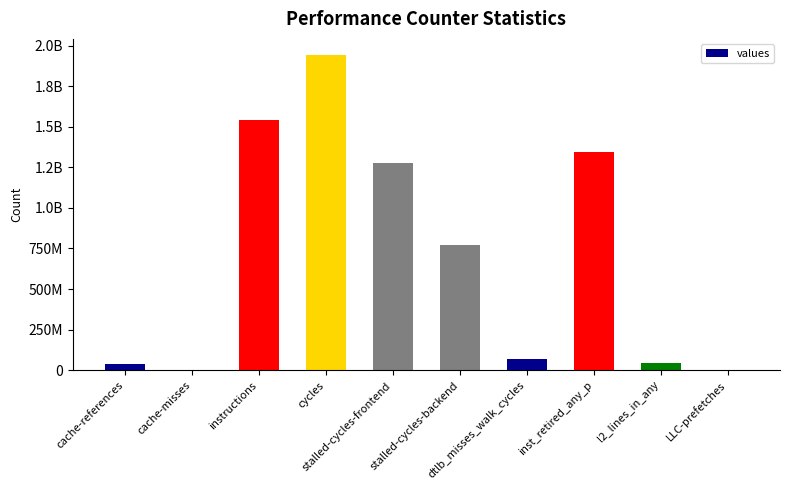

Reading right to left, extract all data points from this chart.

LLC-prefetches=3181233	l2_lines_in_any=44309100	inst_retired_any_p=1342143850	dtlb_misses_walk_cycles=67067336	stalled-cycles-backend=773949932	stalled-cycles-frontend=1277515844	cycles=1944267349	instructions=1541339193	cache-misses=1417447	cache-references=35830756